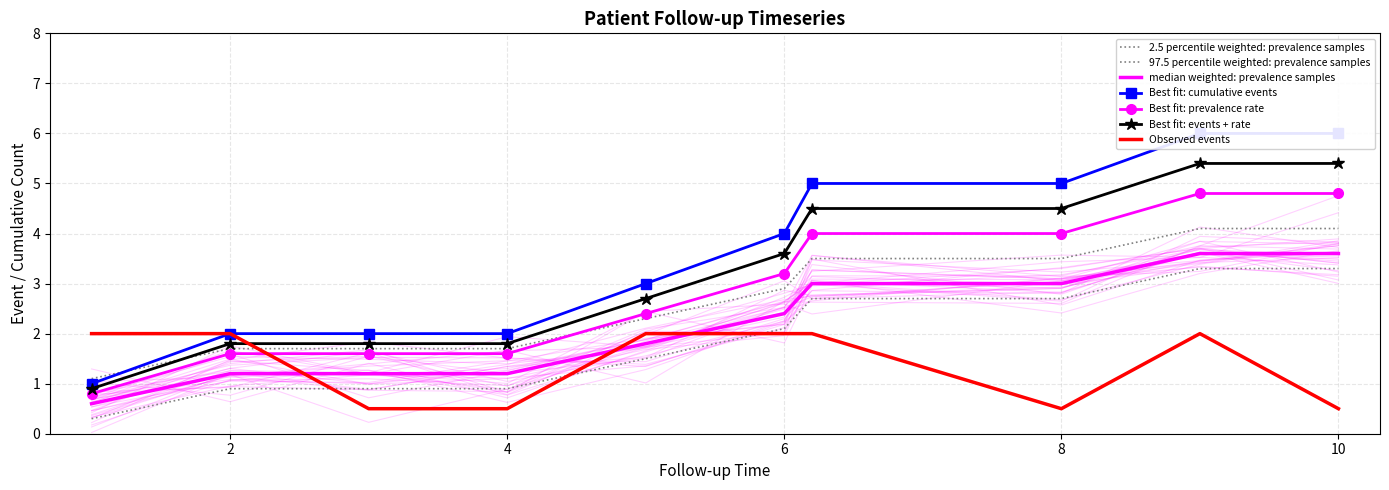

How many times do Event and Cumulative Events cross each other?

1